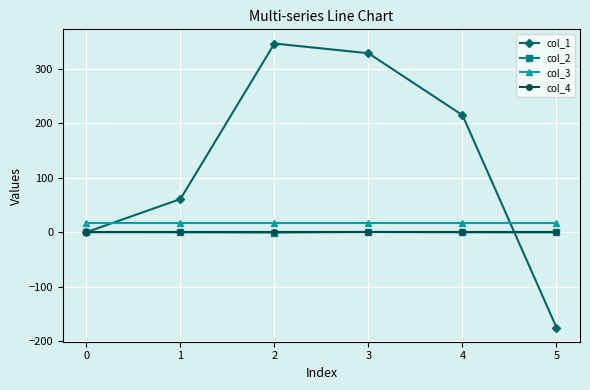

Which series has the largest total across all categories?

col_1